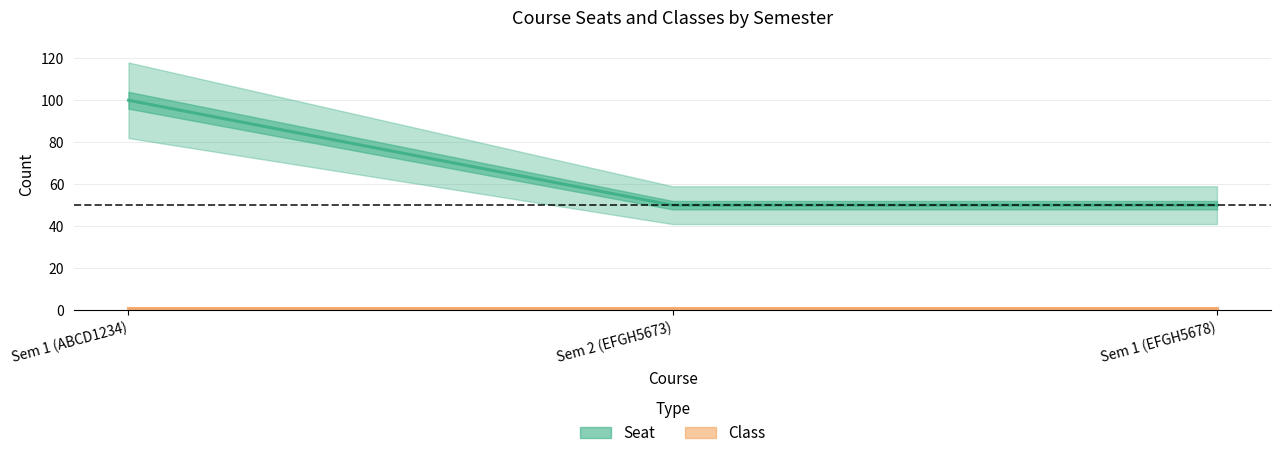

What are all the series names shown in the legend?

Seat, Class